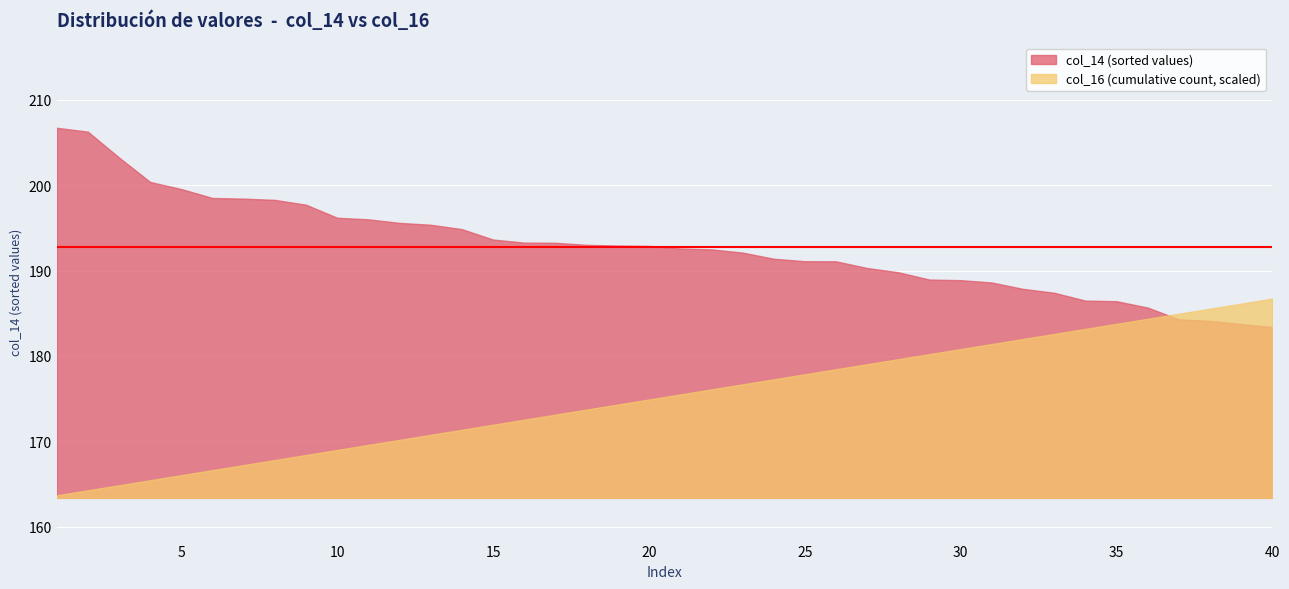

What is the sum of the col_14 values at 29 and 37?

373.2